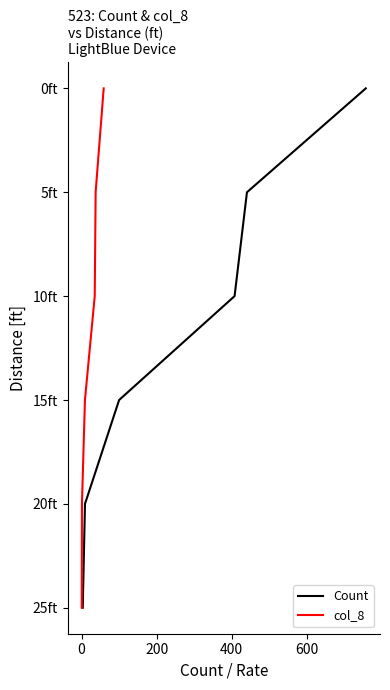

Count the number of categories in the chart.

6